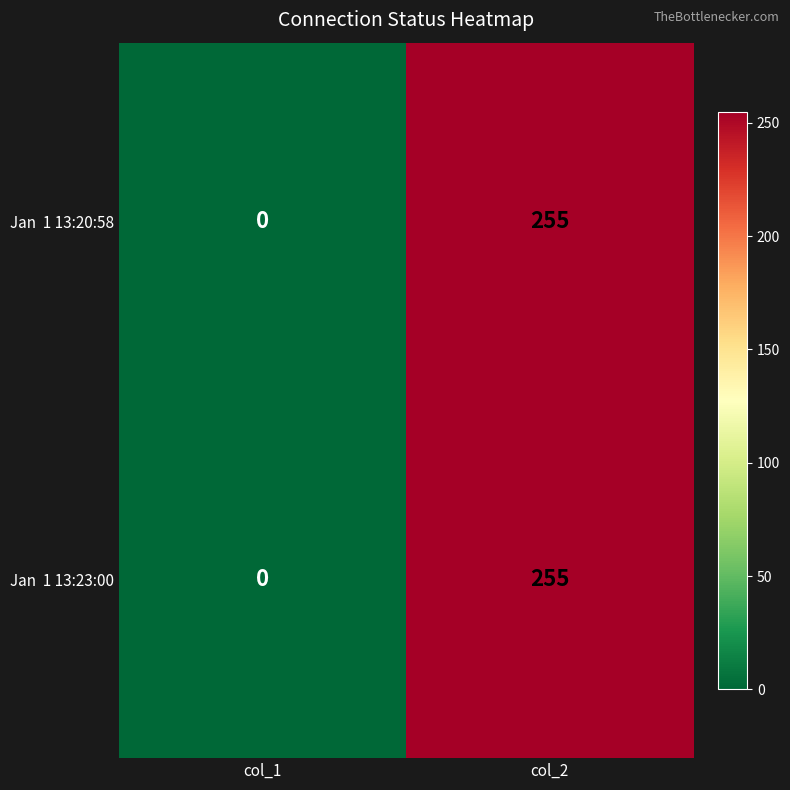

Which label corresponds to the smallest value in the chart?

col_1